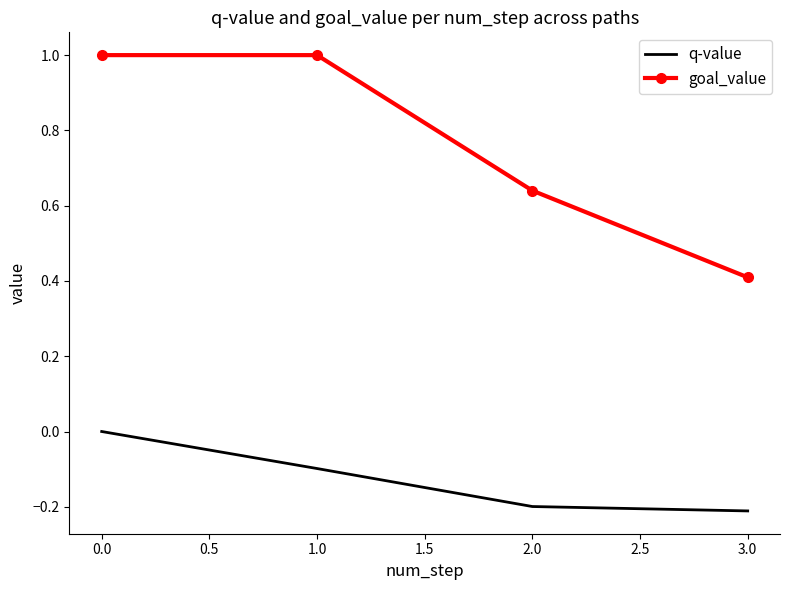

True or false: q-value and goal_value intersect in this chart.

False